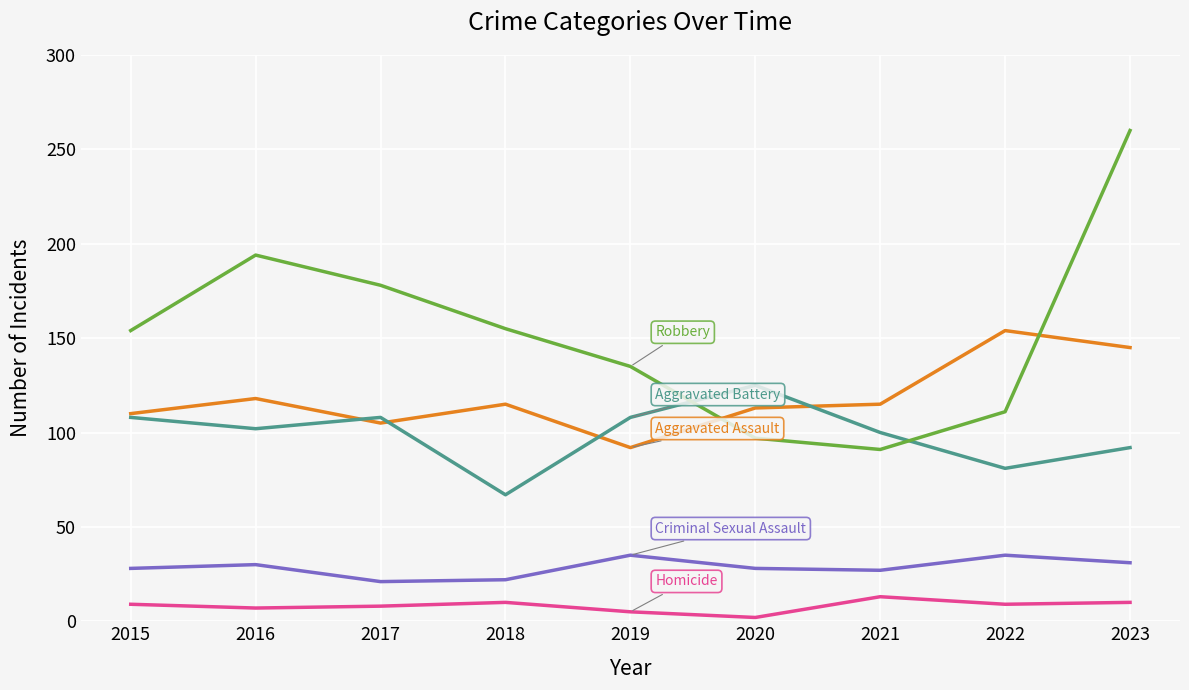

Which label corresponds to the largest value in the chart?

2023